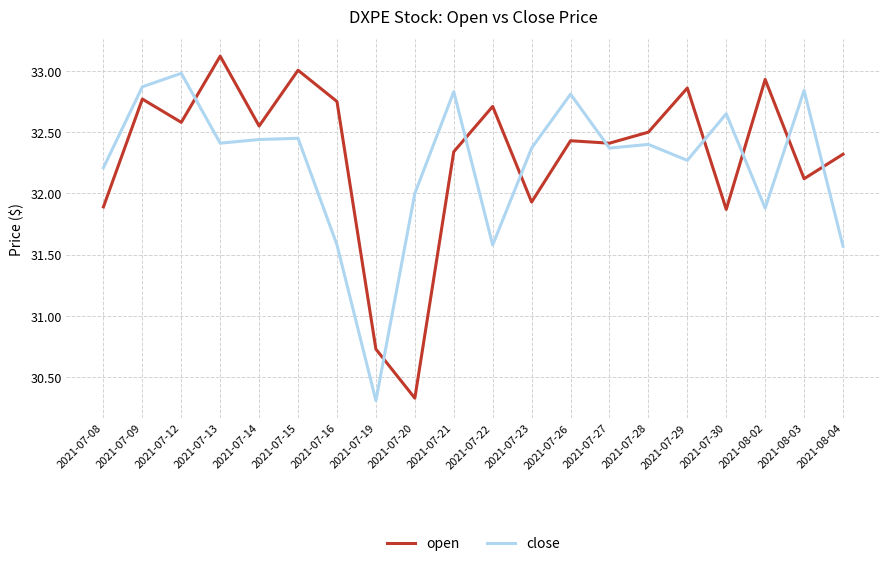

What is the total value across all series at 2021-07-22?

64.3